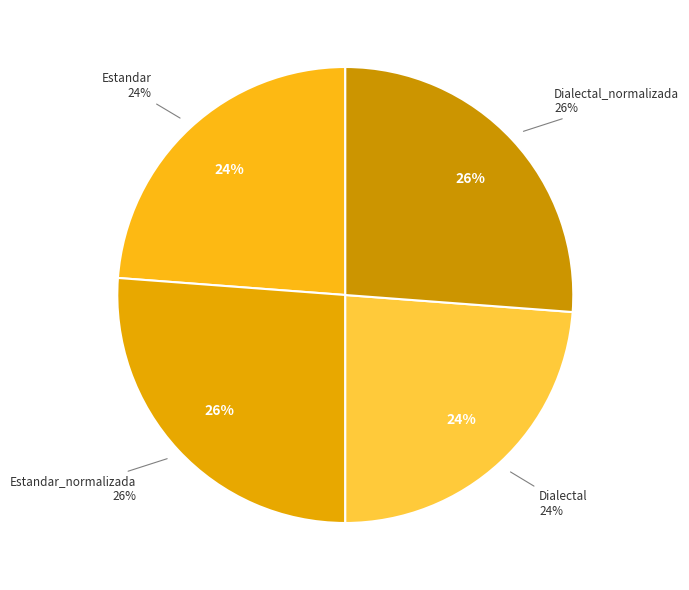

To the nearest percent, what percentage of the pie is Dialectal?

24%